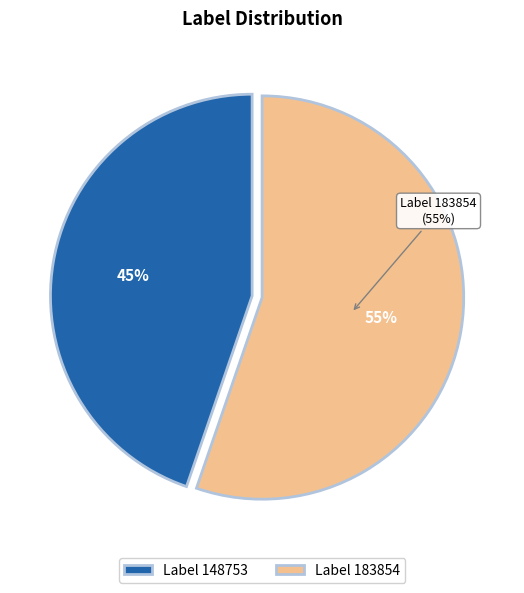

Combined, what portion of the pie is 183854 and 148753?

100.0%